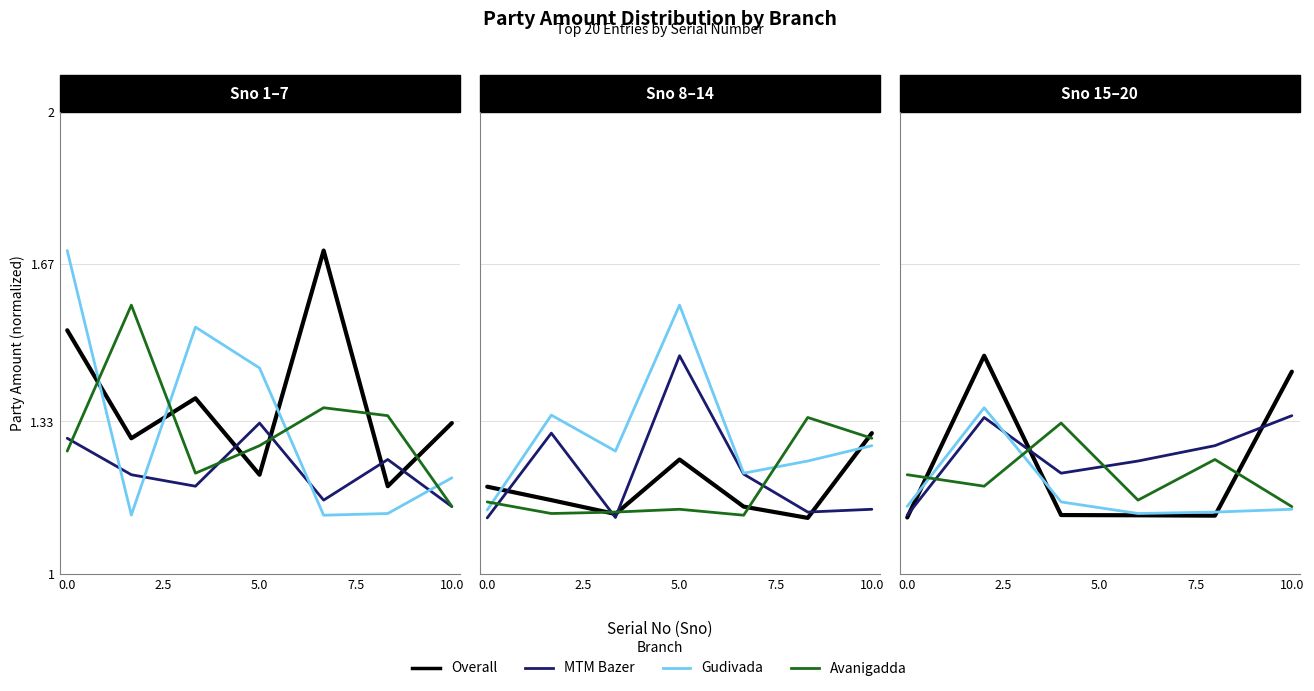

Which series has the largest range (max minus min)?

Overall